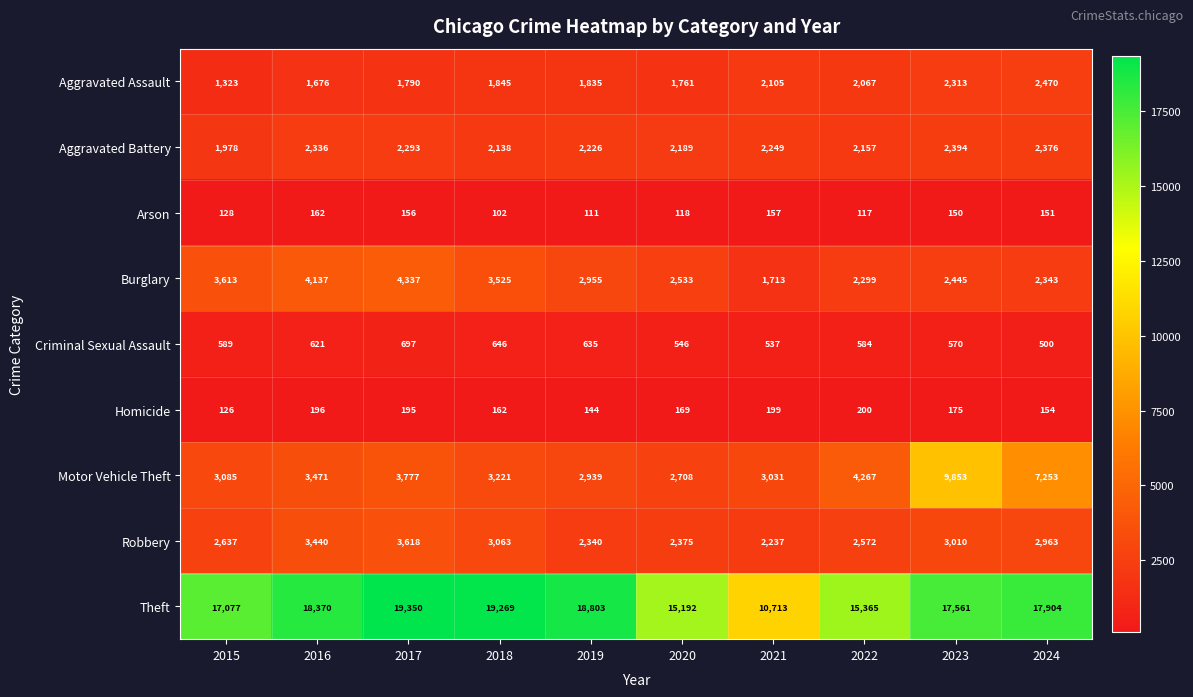

Which series has the widest spread of values?

Theft